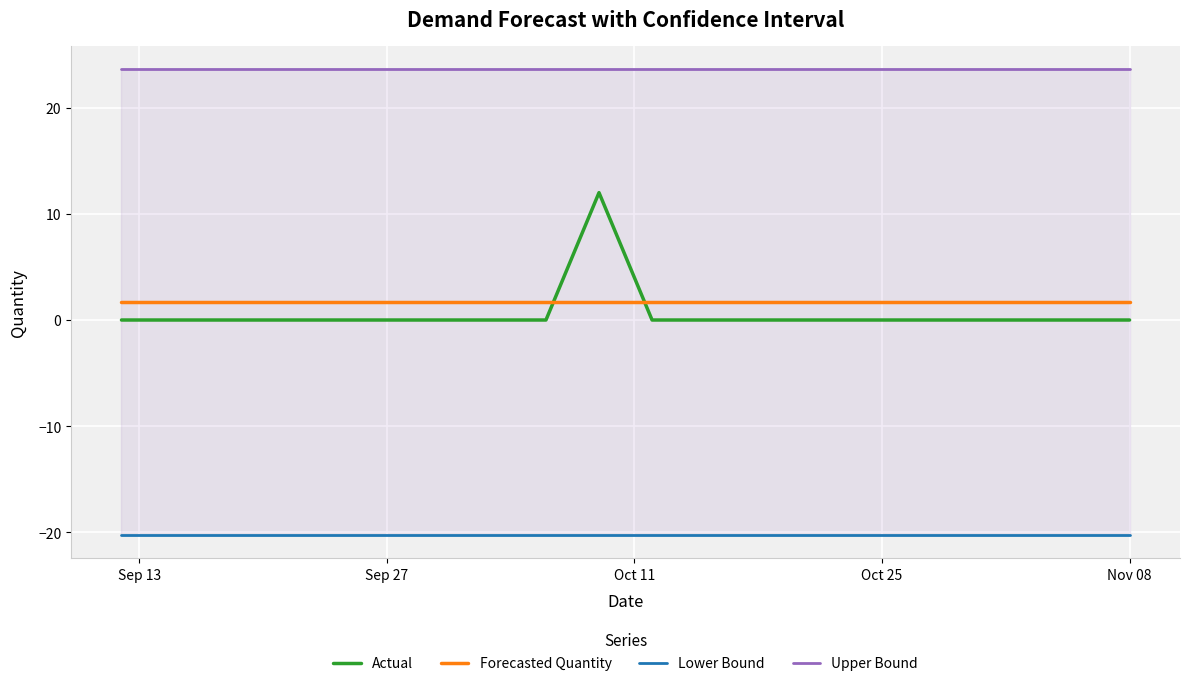

How many intersections are there between Forecasted Quantity and Actual?

2